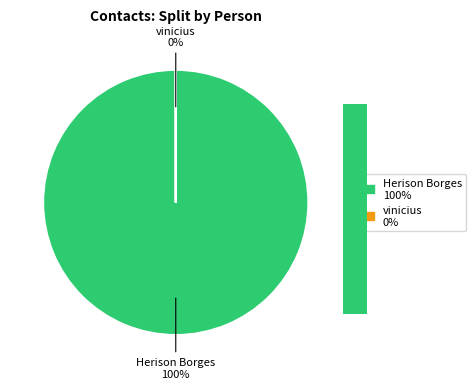

To the nearest percent, what is the combined percentage of vinicius and Herison Borges?

100%